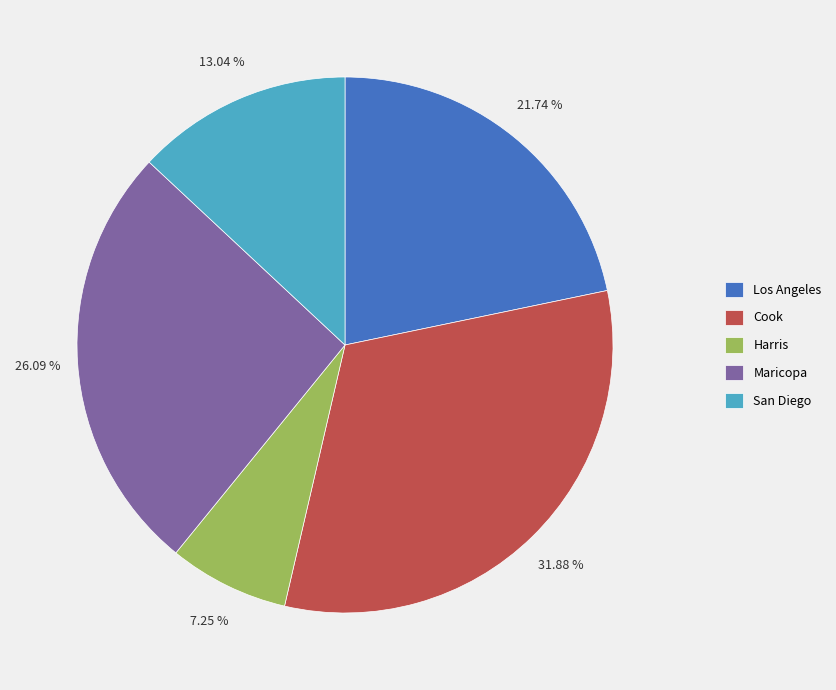

What portion of the pie excludes Cook?

68.1%